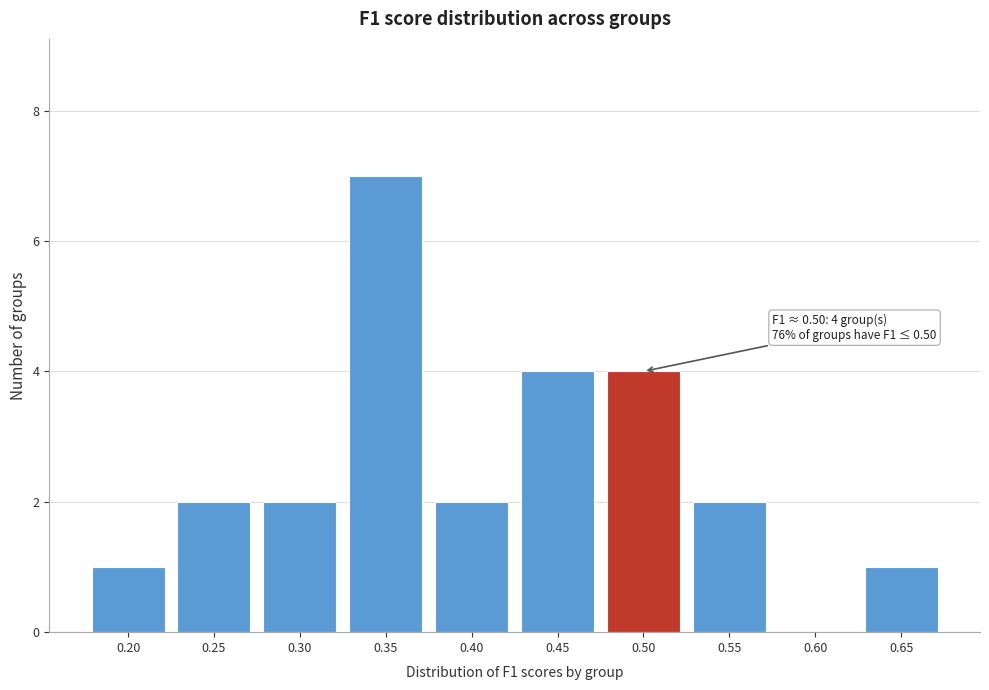

Reading left to right, list all the values displayed in this chart.

0.20=1	0.25=2	0.30=2	0.35=7	0.40=2	0.45=4	0.50=4	0.55=2	0.60=0	0.65=1